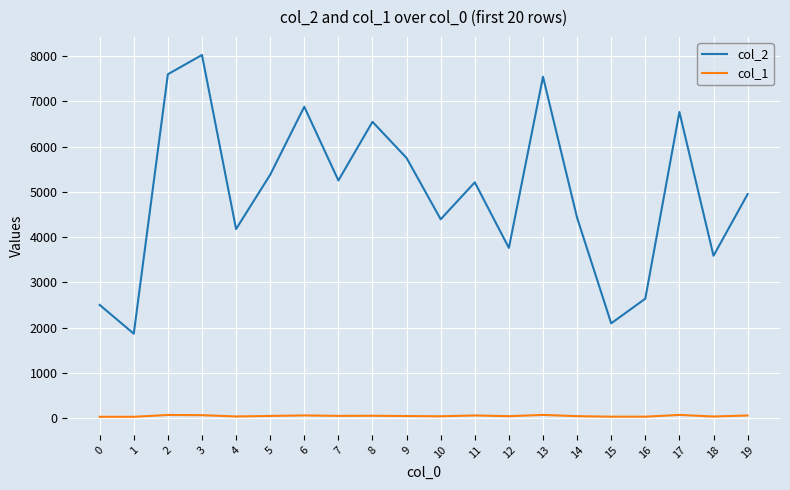

What is the sum of the col_2 values at 19 and 2?

12549